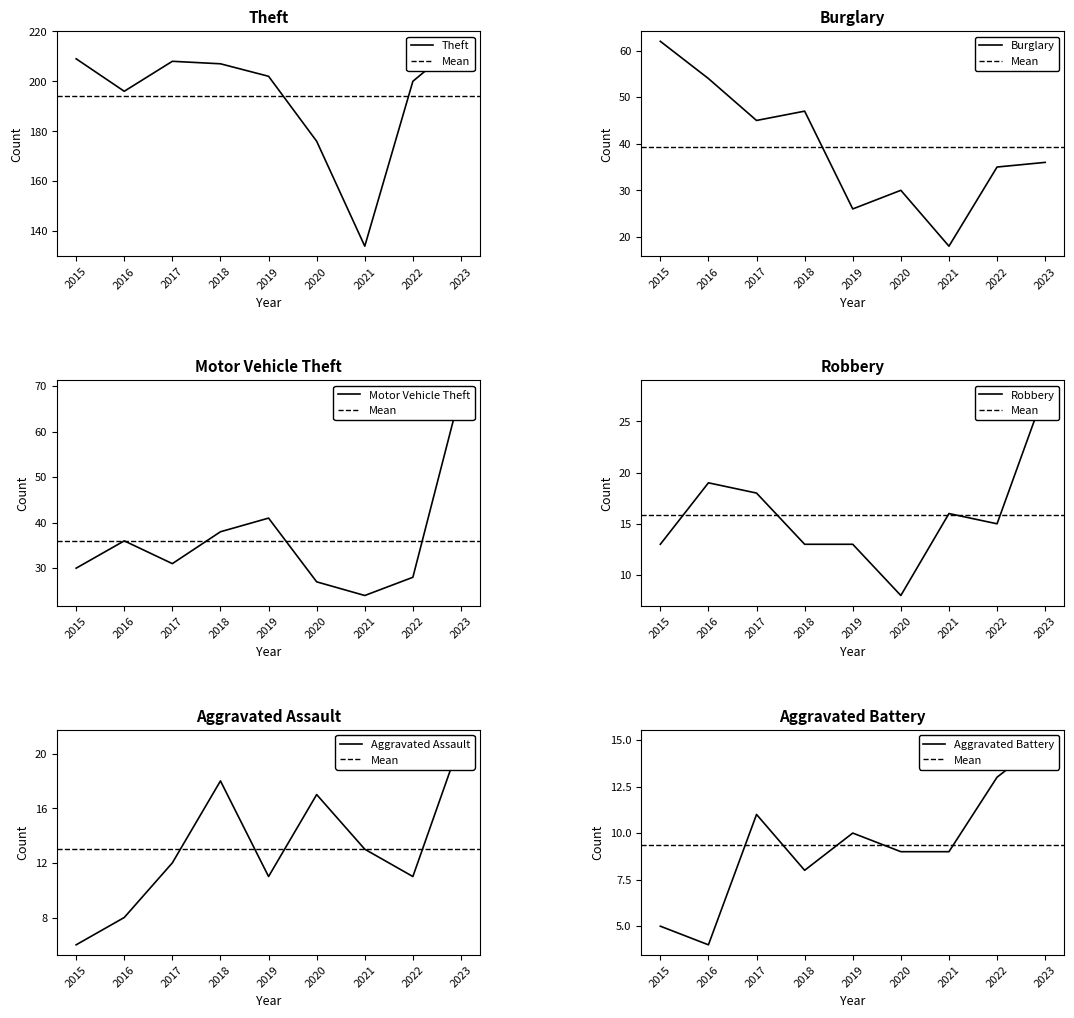

Reading right to left, extract all data points from this chart.

Theft: 2023=216	2022=200	2021=134	2020=176	2019=202	2018=207	2017=208	2016=196	2015=209
Burglary: 2023=36	2022=35	2021=18	2020=30	2019=26	2018=47	2017=45	2016=54	2015=62
Motor Vehicle Theft: 2023=69	2022=28	2021=24	2020=27	2019=41	2018=38	2017=31	2016=36	2015=30
Robbery: 2023=28	2022=15	2021=16	2020=8	2019=13	2018=13	2017=18	2016=19	2015=13
Aggravated Assault: 2023=21	2022=11	2021=13	2020=17	2019=11	2018=18	2017=12	2016=8	2015=6
Aggravated Battery: 2023=15	2022=13	2021=9	2020=9	2019=10	2018=8	2017=11	2016=4	2015=5